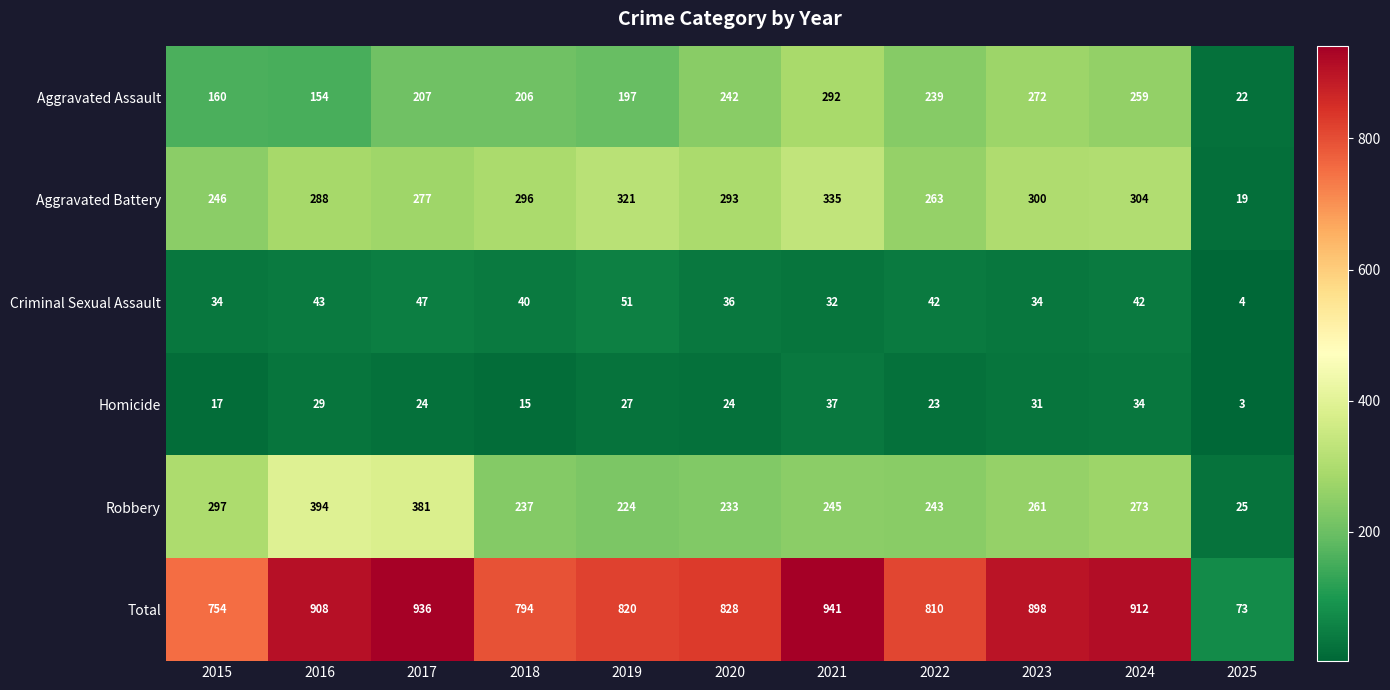

What is the sum of the Aggravated Assault values at 2019 and 2023?

469